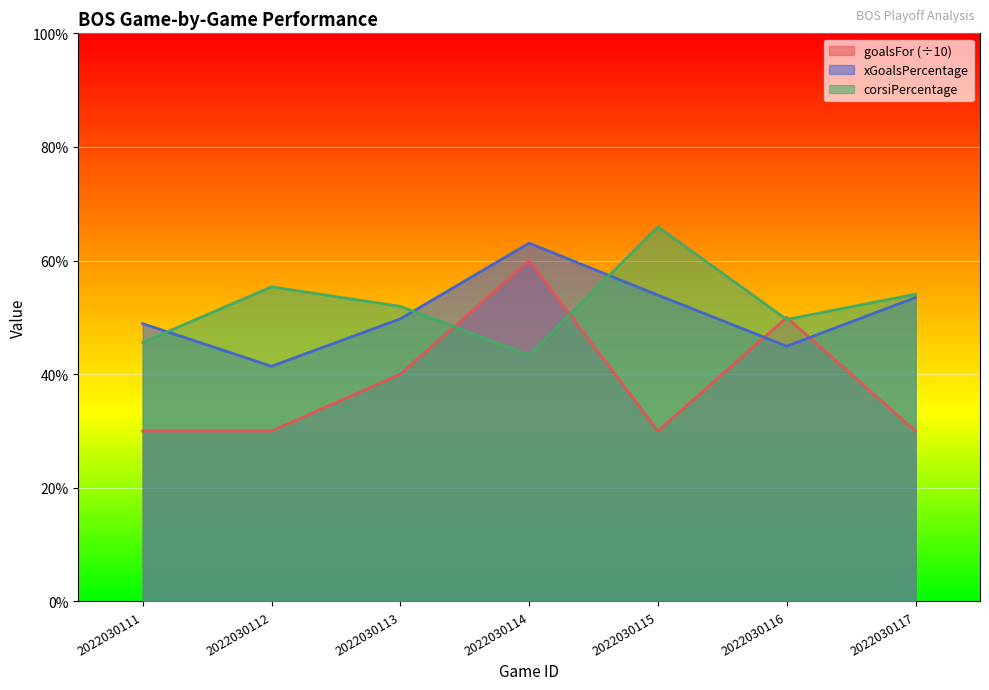

Does the chart display data point markers on the line(s)?

No